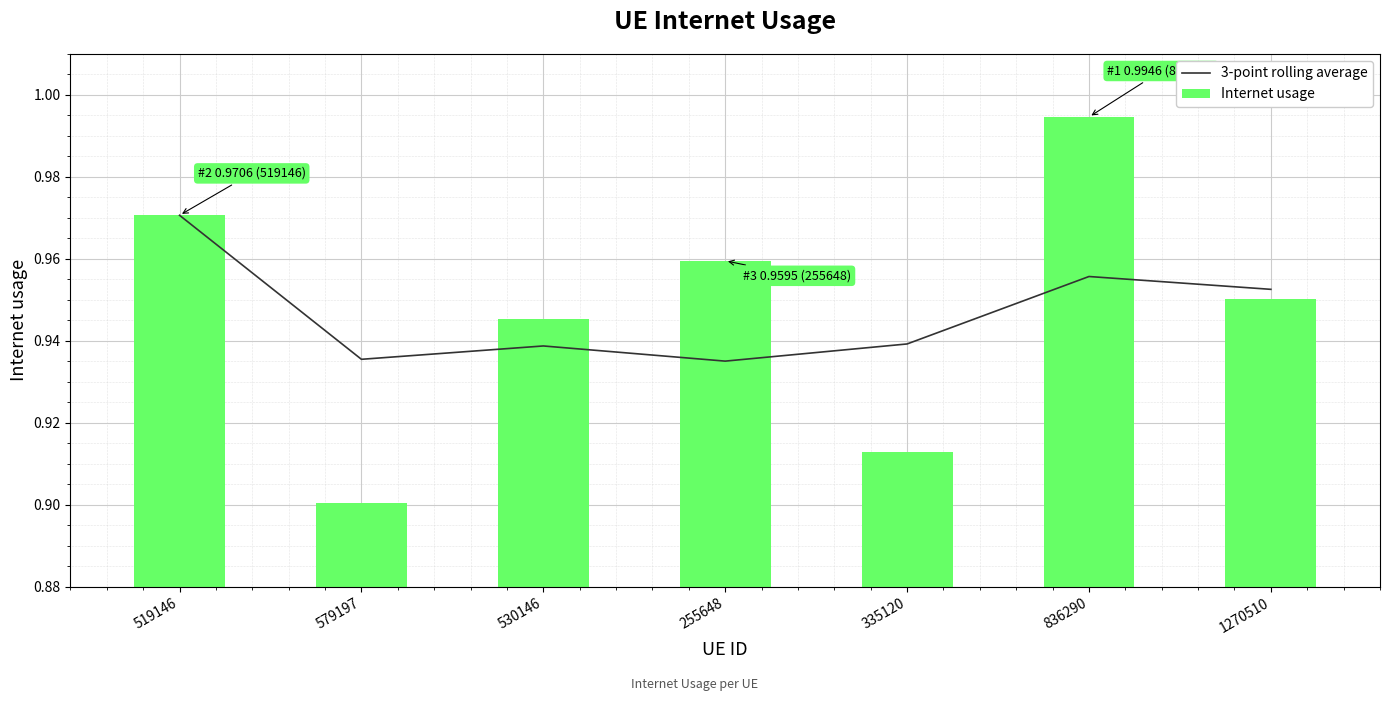

What are all the series names shown in the legend?

3-point rolling average, Internet usage